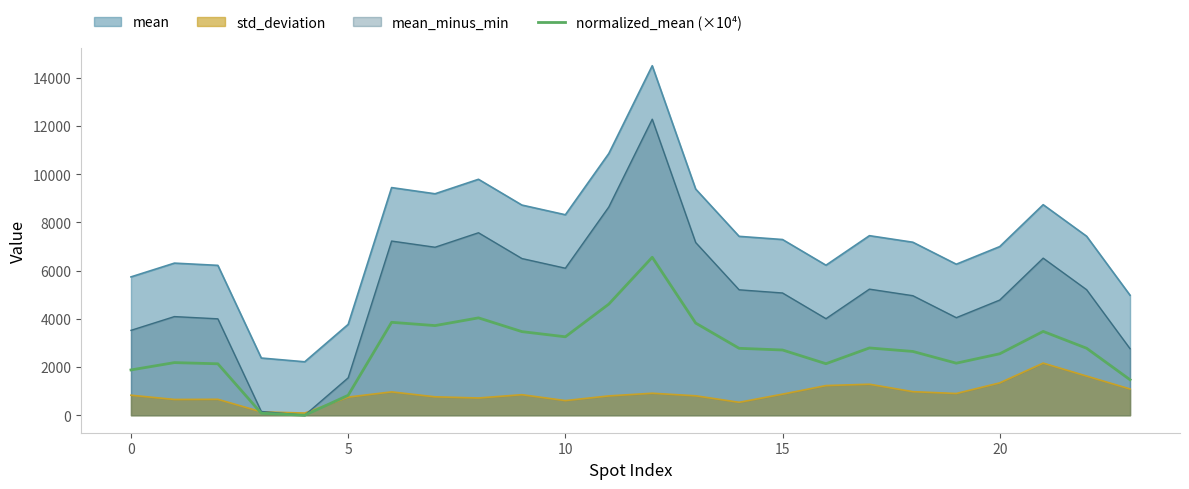

Reading left to right, what are all the values shown in this chart?

1878.8	2183.3	2133.8	83.3	0.0	827.8	3854.8	3718.0	4038.5	3468.1	3253.7	4608.5	6551.6	3822.6	2776.1	2705.6	2137.2	2790.8	2645.6	2159.3	2549.2	3476.5	2778.5	1472.7